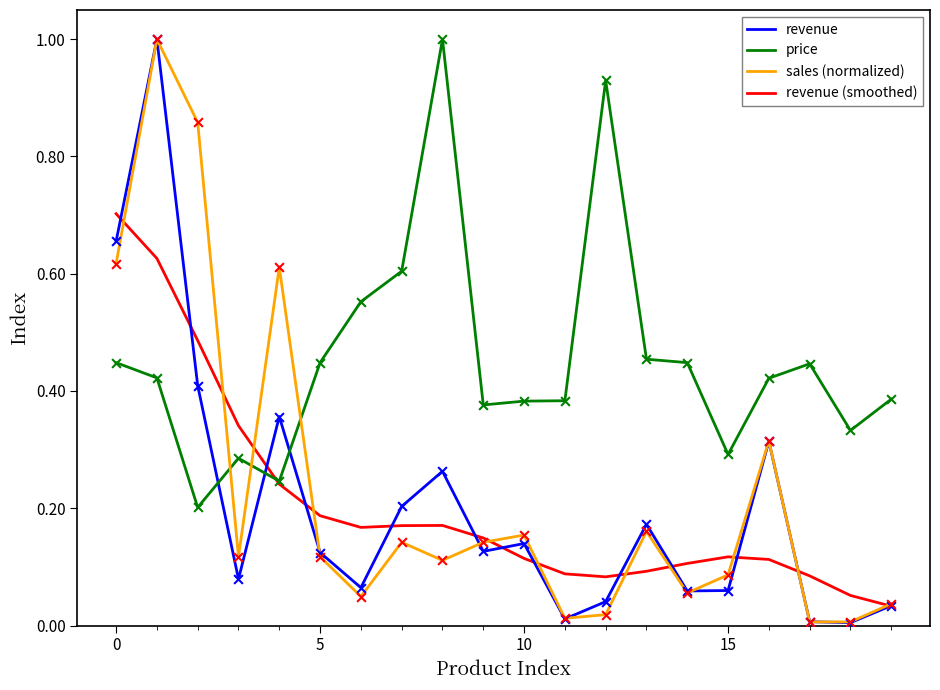

What are all the series names shown in the legend?

revenue, price, sales (normalized), revenue (smoothed)